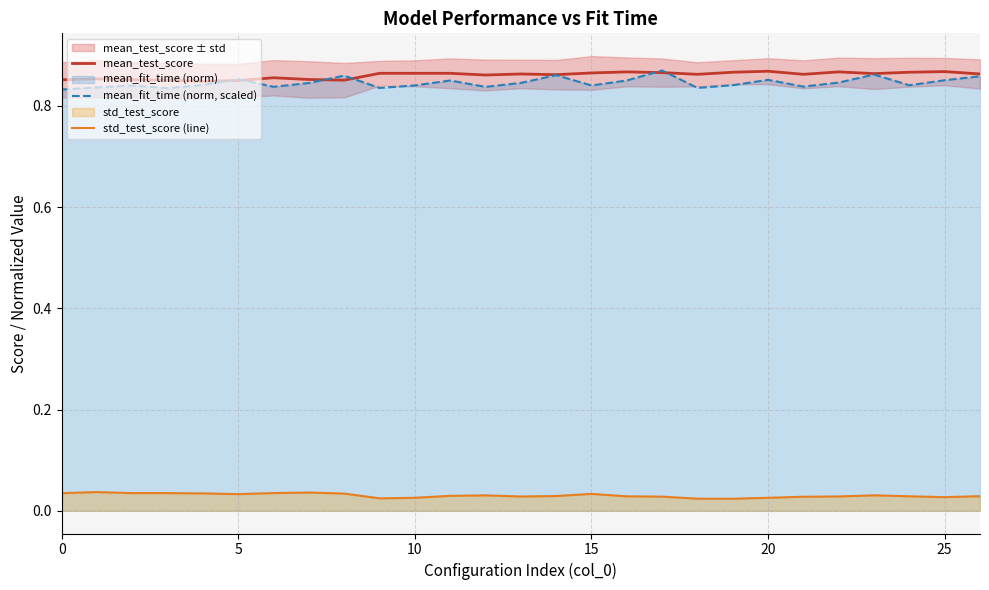

True or false: mean_test_score has more than 0 points higher than both neighbors.

True